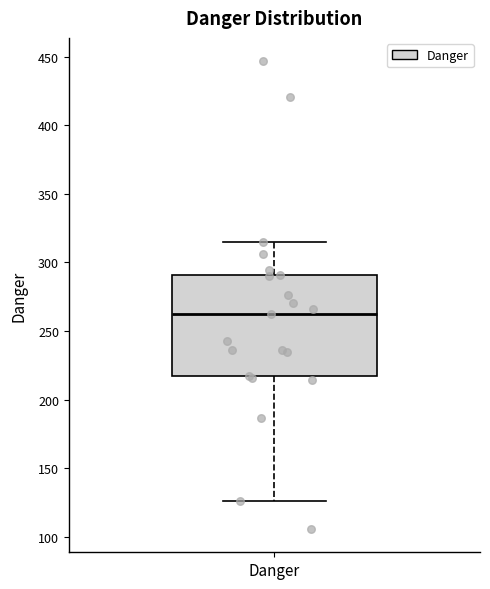

Transcribe this box plot: give where the median line is, the range the box spans, and where the two whiskers end, as read against the y-axis. The values are not printed on the chart, so give them approximately, as read against the axis.

median 265, box 215 to 290, whiskers 125 to 315